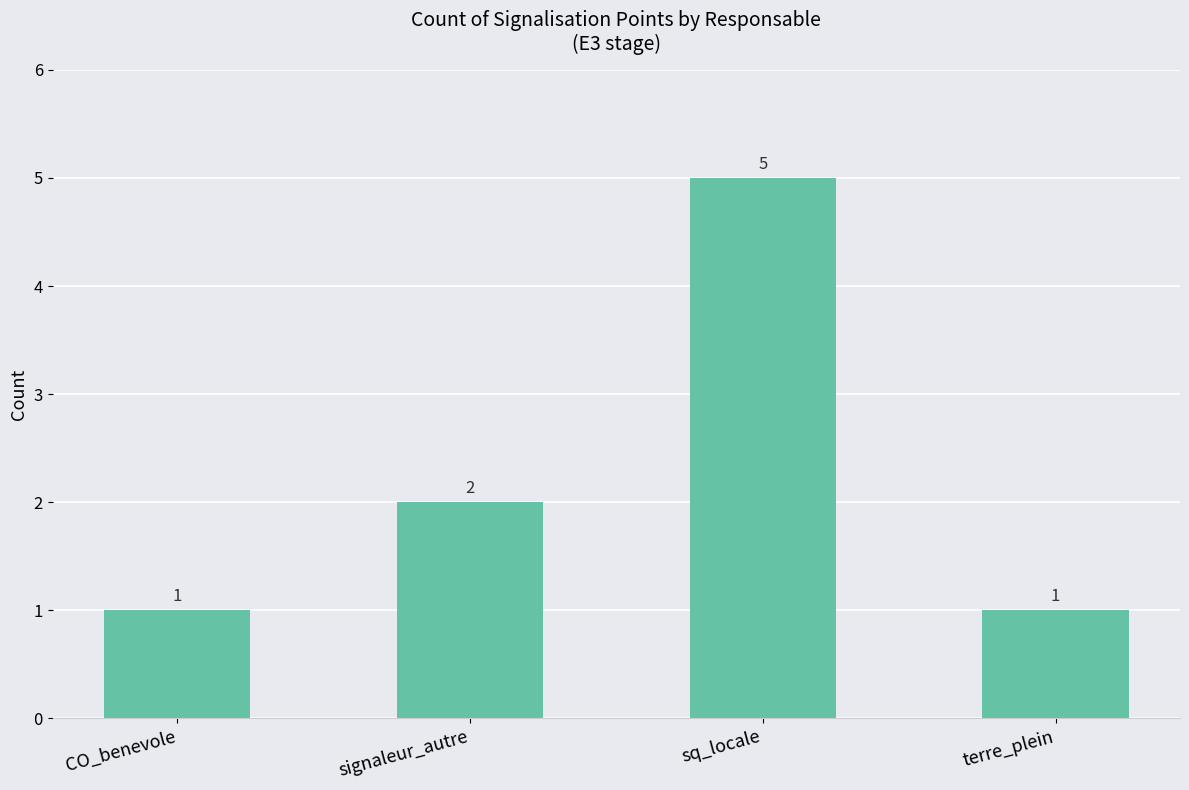

What is the label of the 2nd bar from the right?

sq_locale